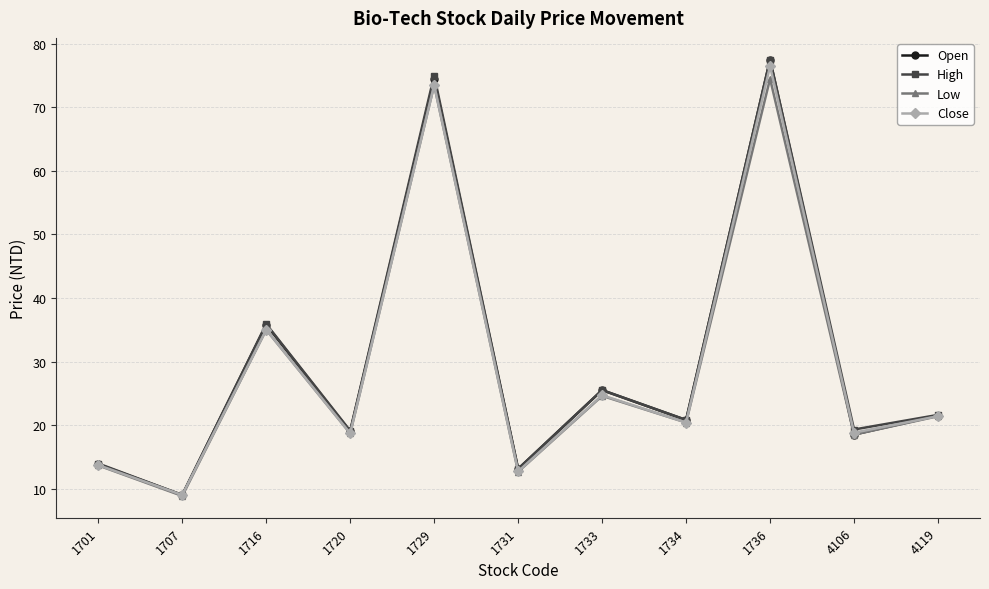

The Open series shows 20.8 at 1734. True or false?

True